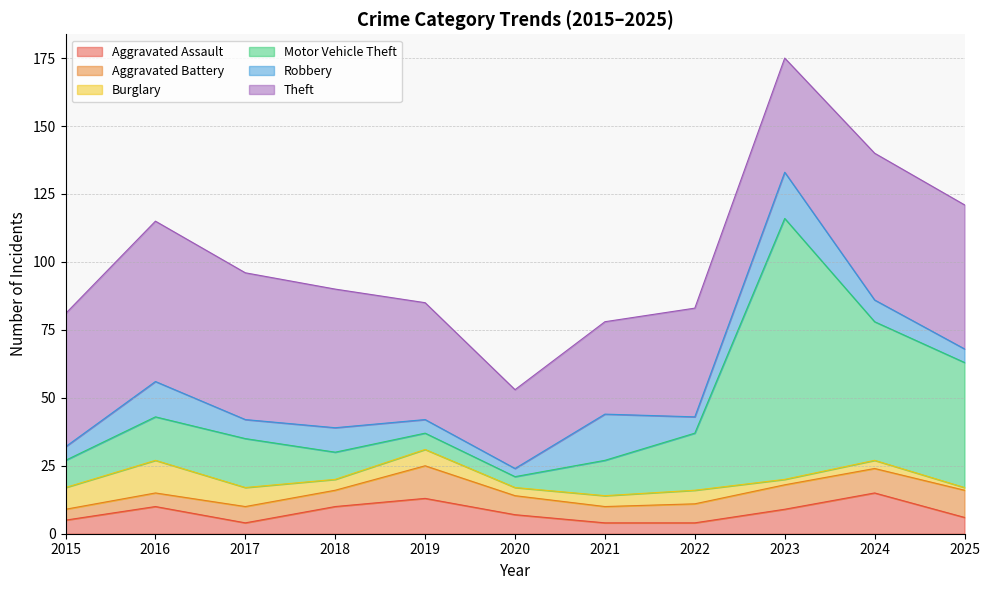

What value does the Aggravated Assault series have at 2021?

4